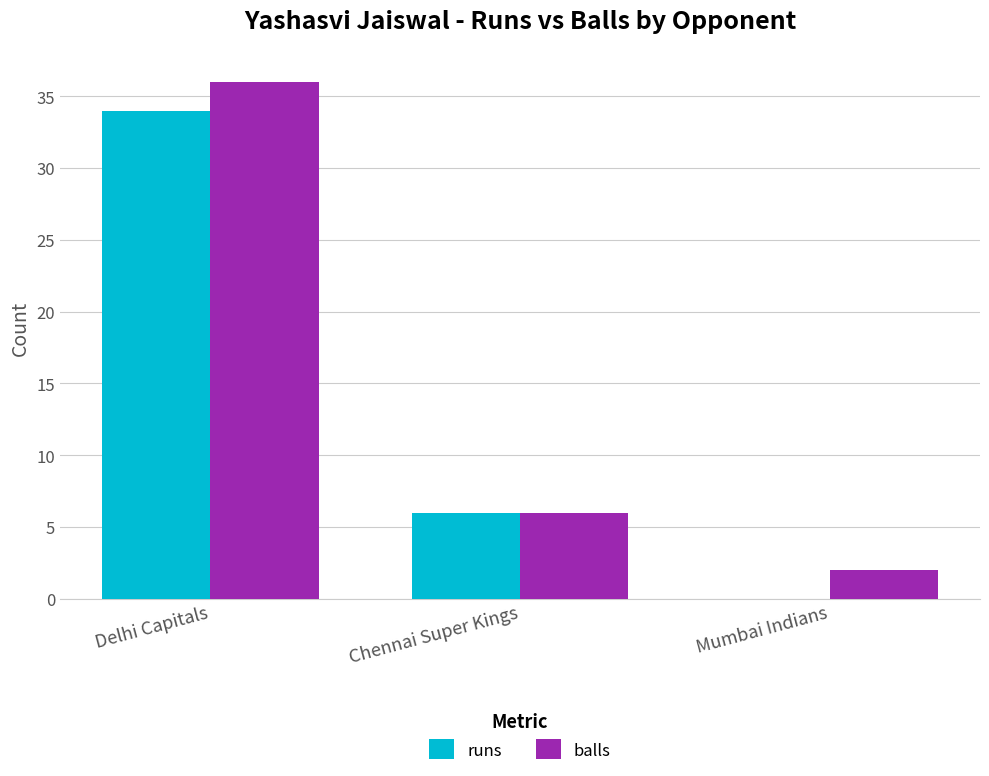

Count the number of data series in this chart.

2